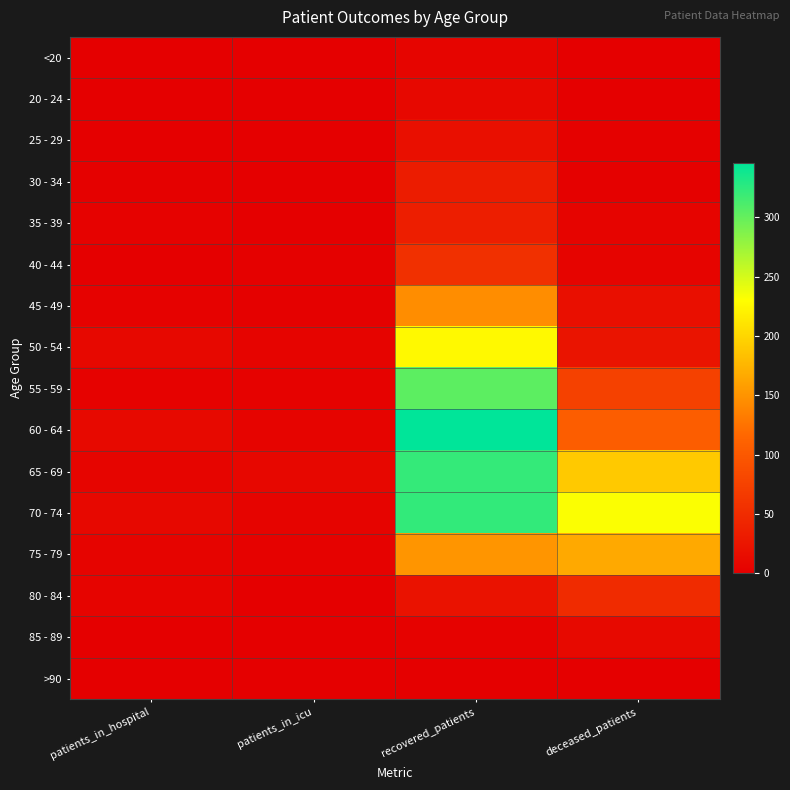

At which category is the sum across all series the highest?

recovered_patients